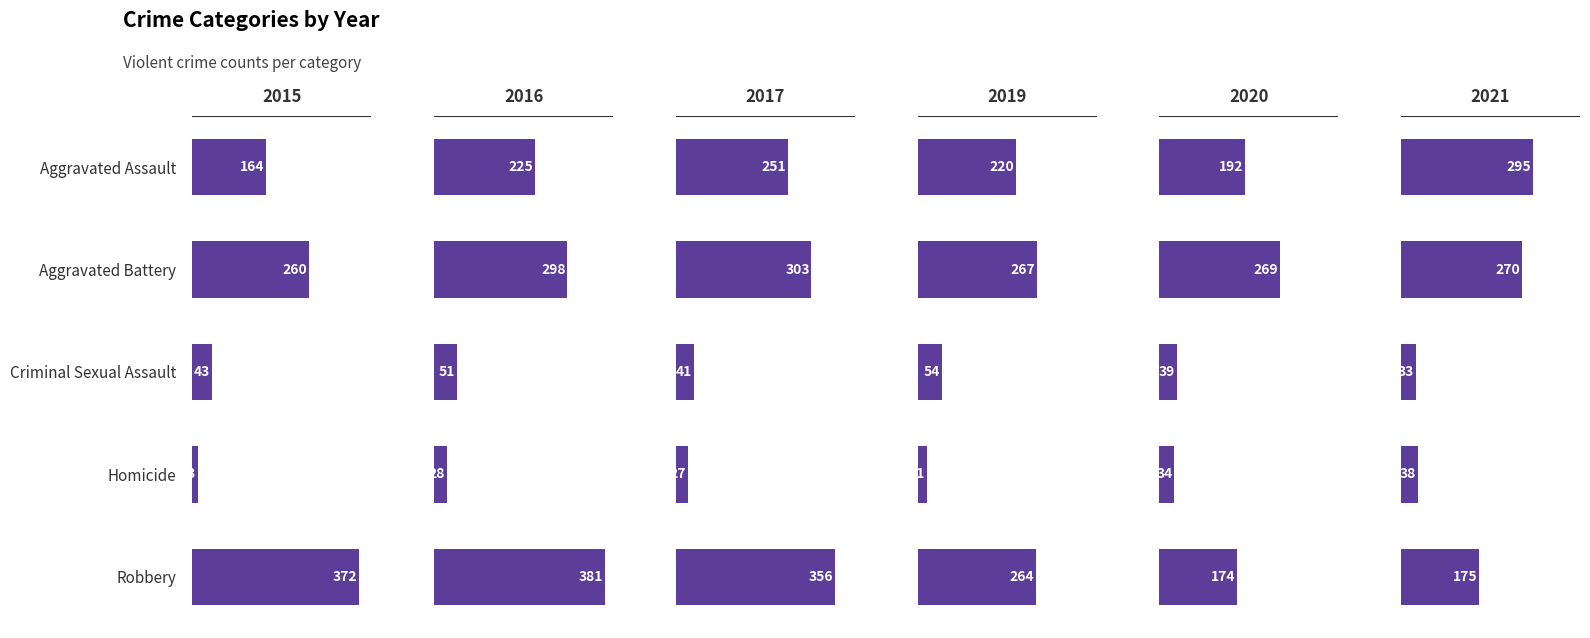

What position from the right is Homicide?

2